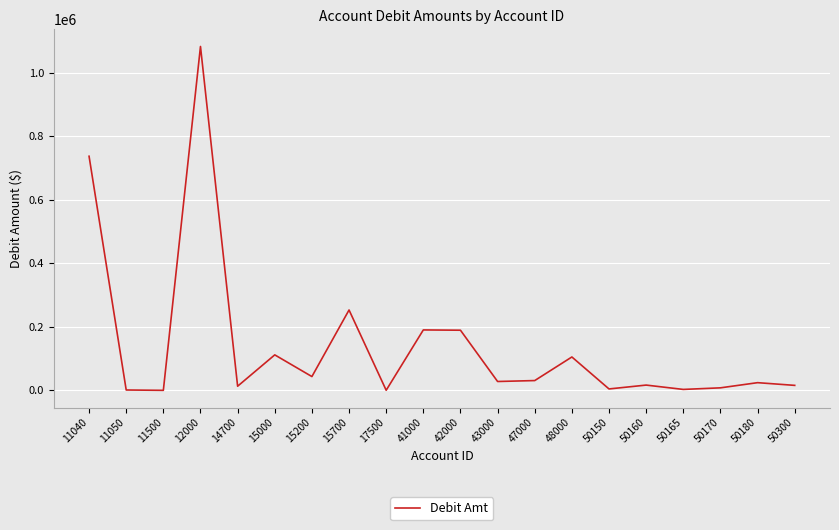

What is the change in value from 42000 to 47000?

-158555.2